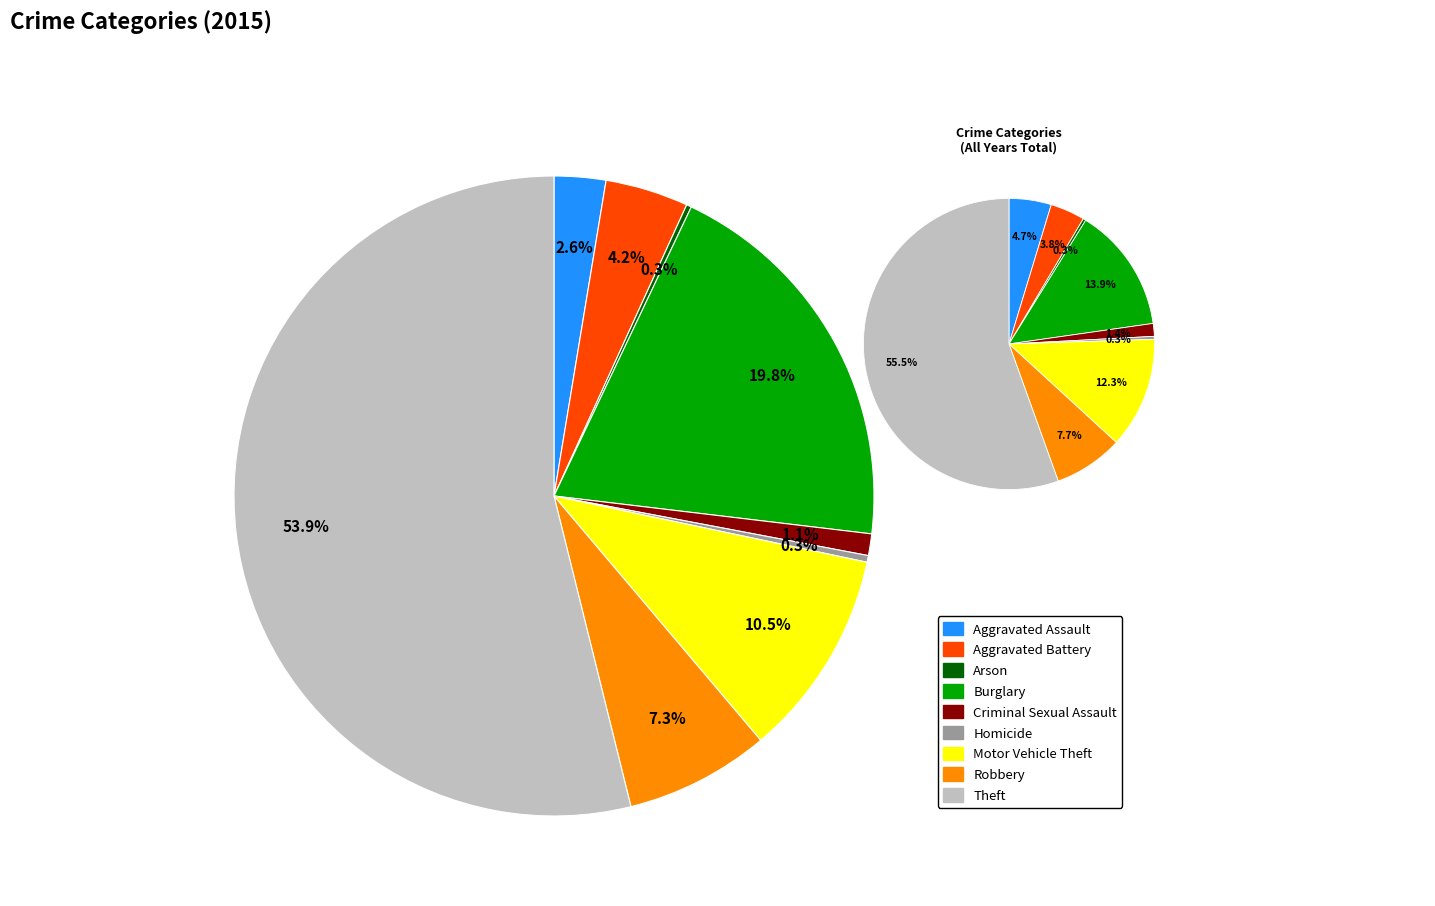

Which has a higher value, Arson or Aggravated Assault?

Aggravated Assault